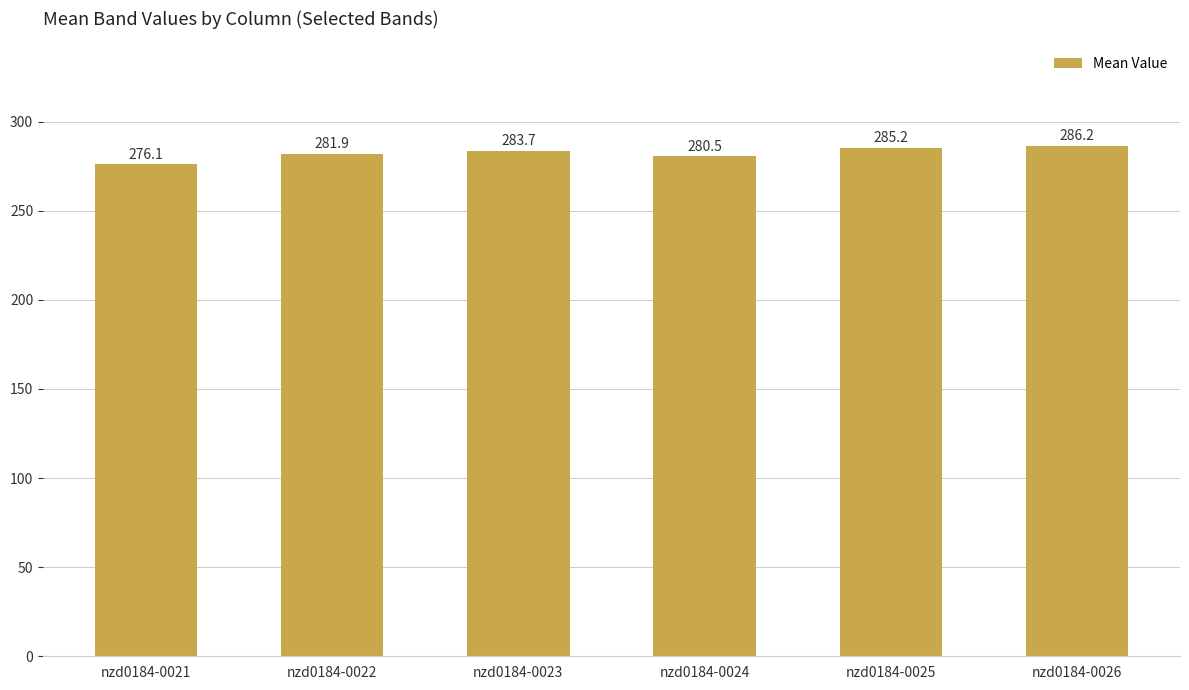

Where is the data nearest to the value 281?

nzd0184-0024